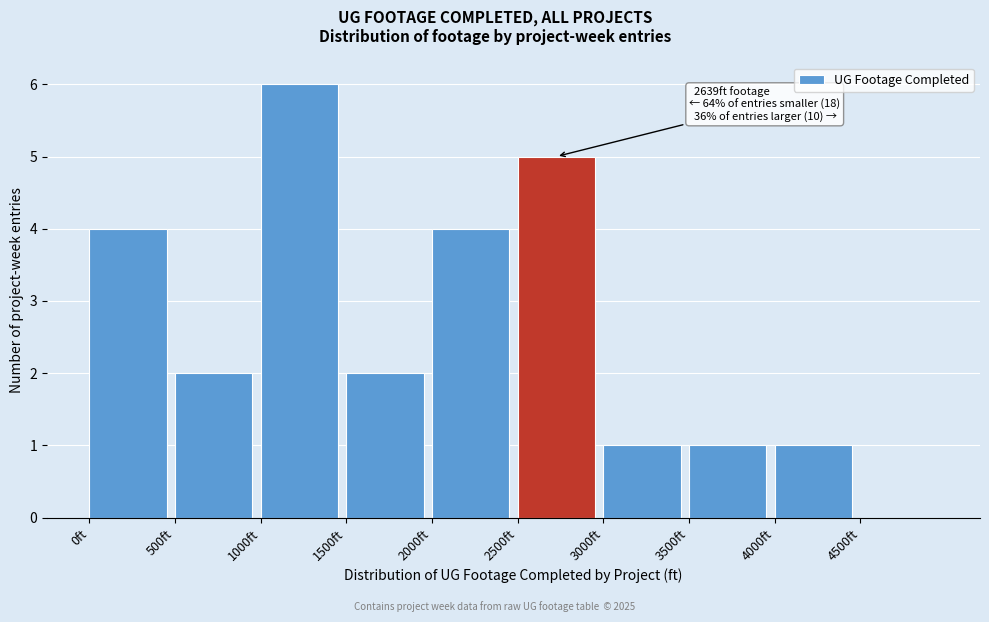

Which range on the x-axis has the tallest bar?

1000 to 1500